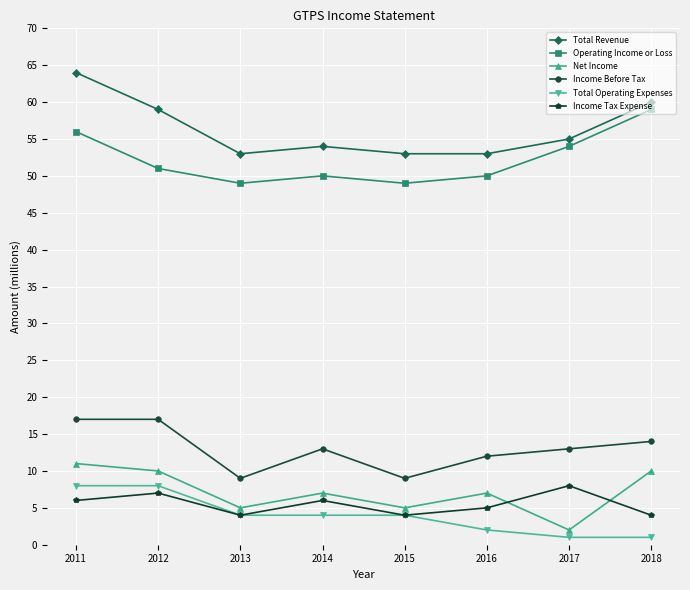

Is it true that Income Before Tax equals 14 at 2018?

True